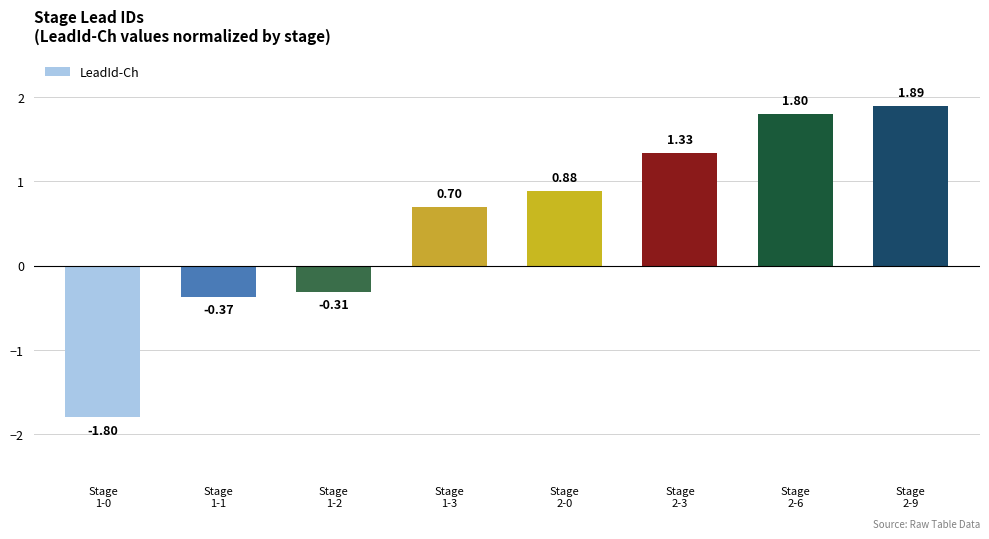

What is the difference between the maximum and second lowest values?

2.3